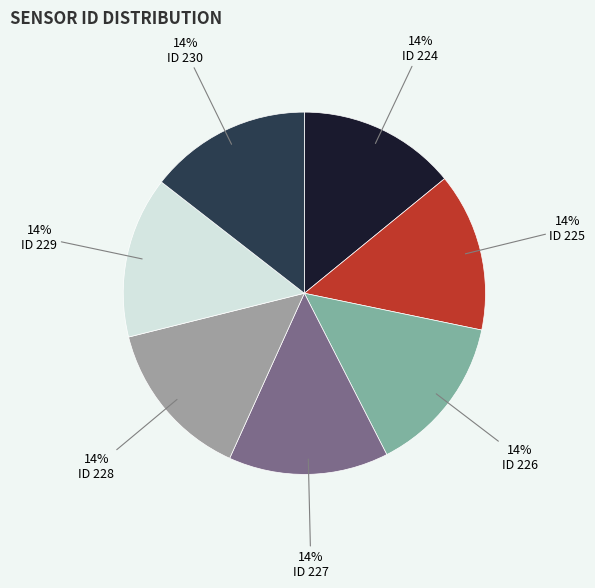

To the nearest percent, what is the average slice percentage?

14%